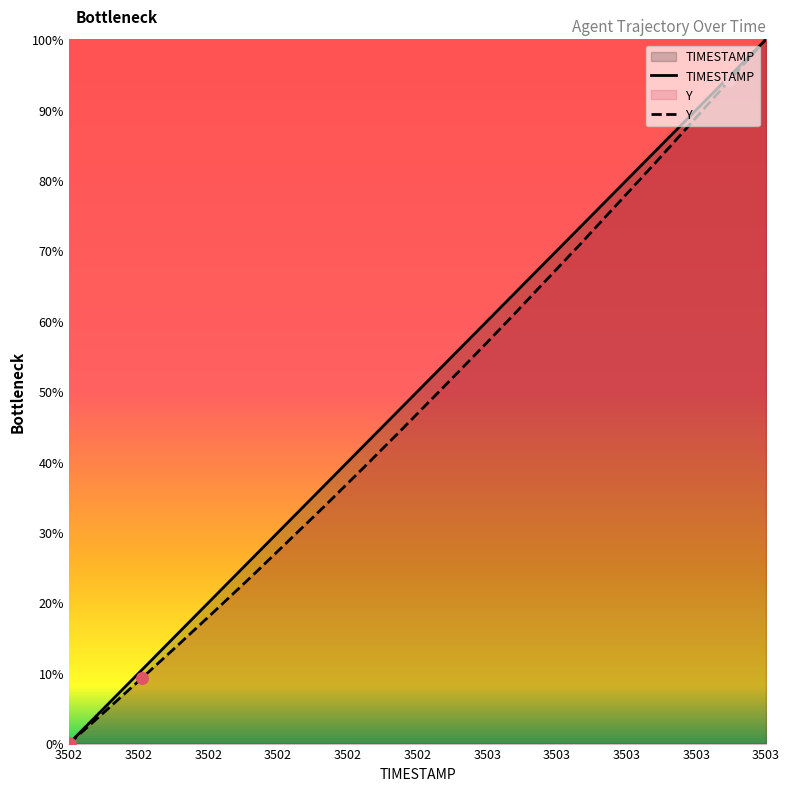

Which series reaches the minimum Y coordinate?

TIMESTAMP